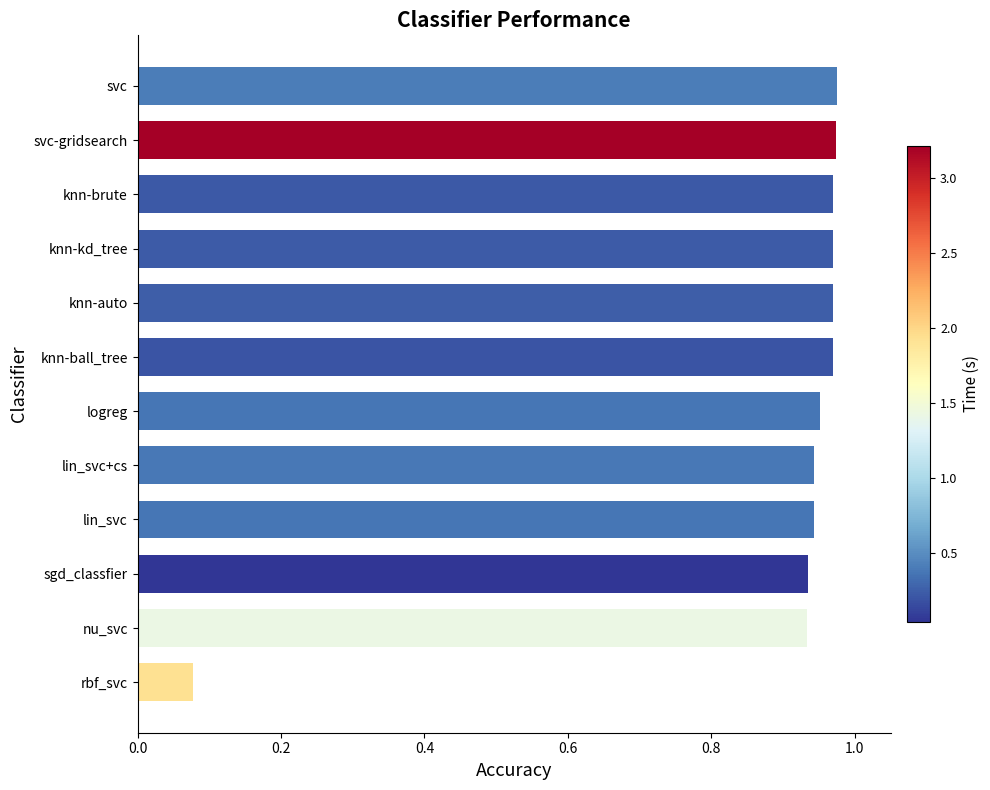

True or false: the data shows 1.6 at svc.

False